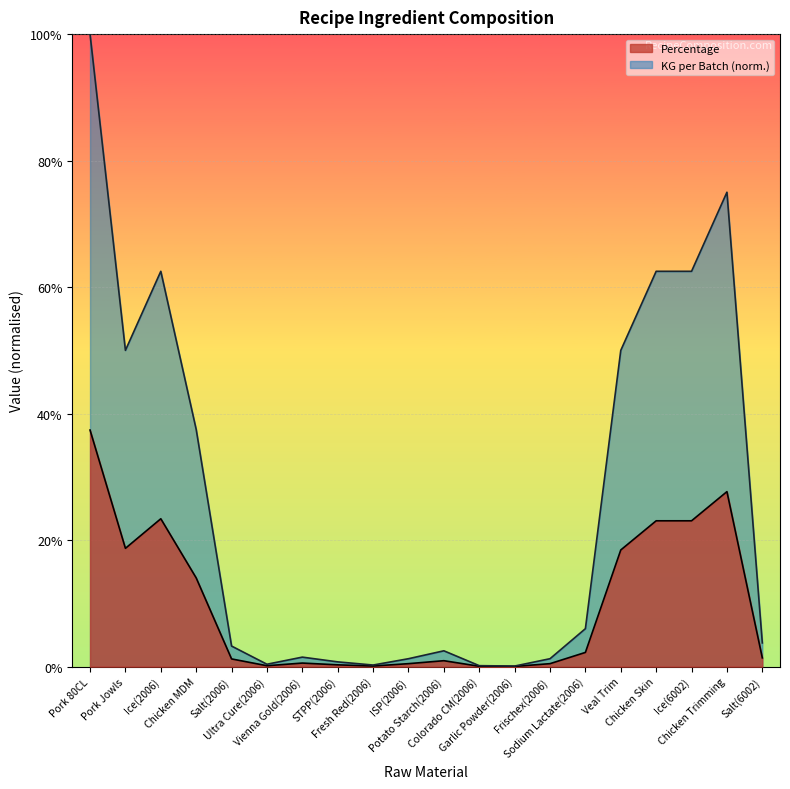

What are all the series names shown in the legend?

Percentage, KG per Batch (norm.)